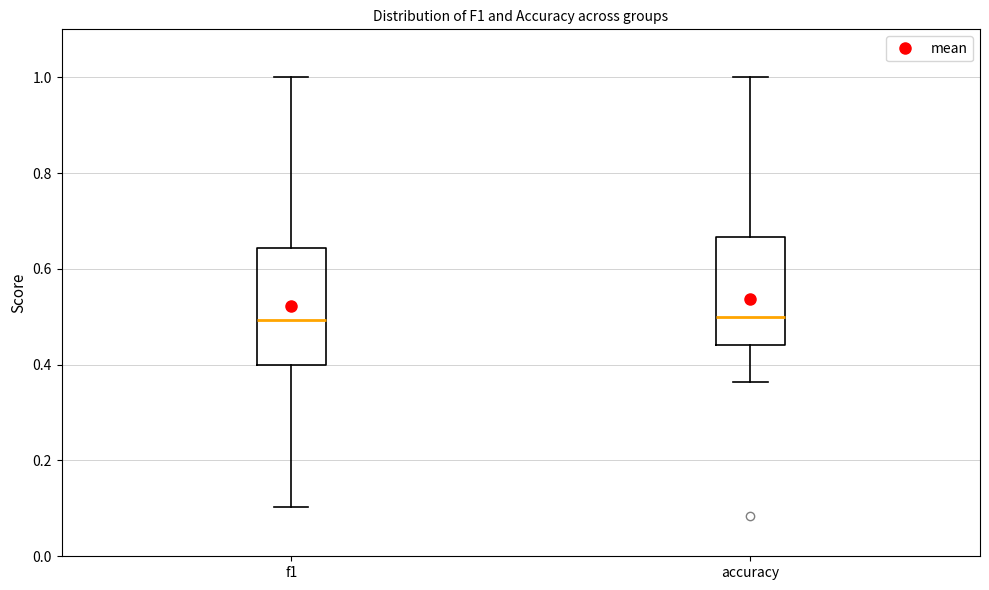

Reading left to right, read every box against the y-axis: the position of its median line, the range the box covers, and the ends of its whiskers. The values are not printed on the chart, so give them approximately, as read against the axis.

f1: median 0.50, box 0.40 to 0.64, whiskers 0.10 to 1.00
accuracy: median 0.50, box 0.44 to 0.66, whiskers 0.36 to 1.00